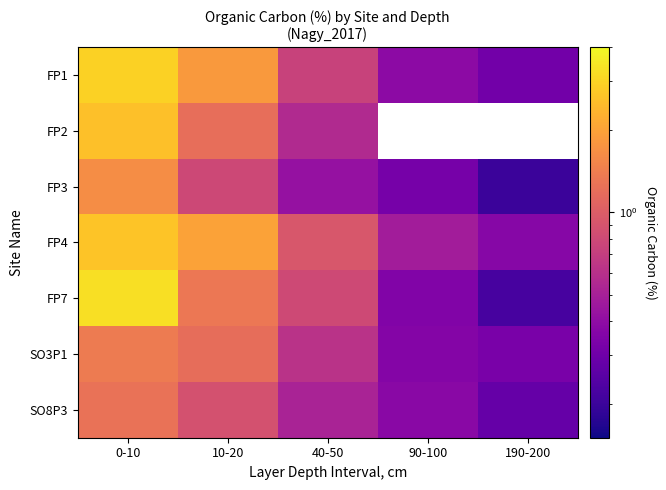

At 10-20, list the series in order from smallest to largest.

FP3, SO8P3, SO3P1, FP2, FP7, FP1, FP4